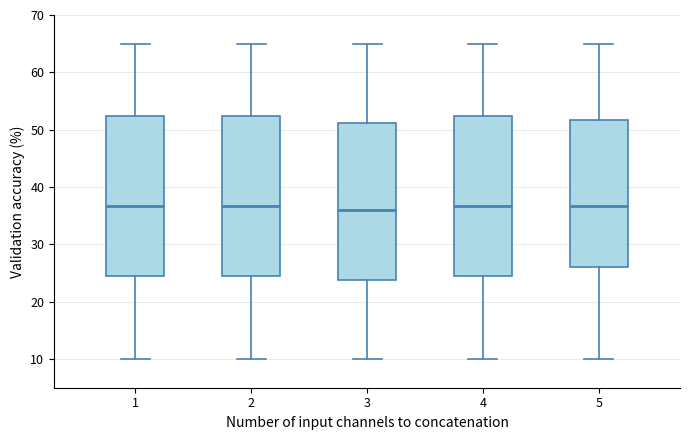

Reading left to right, transcribe this box plot: for each box, give where its median line is, the range the box spans, and where its two whiskers end, as read against the y-axis. The values are not printed on the chart, so give them approximately, as read against the axis.

1: median 37, box 25 to 52, whiskers 10 to 65
2: median 37, box 25 to 52, whiskers 10 to 65
3: median 36, box 24 to 51, whiskers 10 to 65
4: median 37, box 25 to 52, whiskers 10 to 65
5: median 37, box 26 to 52, whiskers 10 to 65